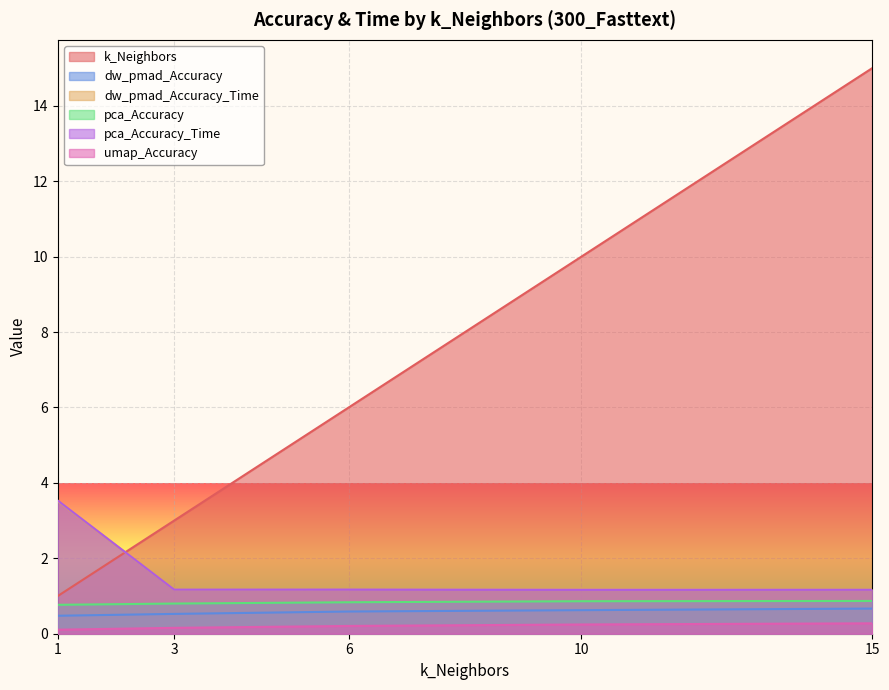

True or false: dw_pmad_Accuracy_Time and umap_Accuracy cross at least once.

False